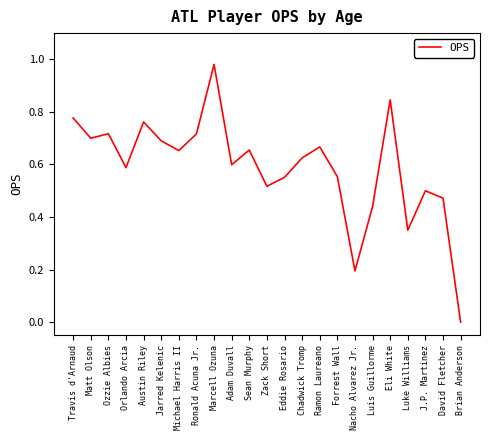

What position from the left is Eddie Rosario?

13